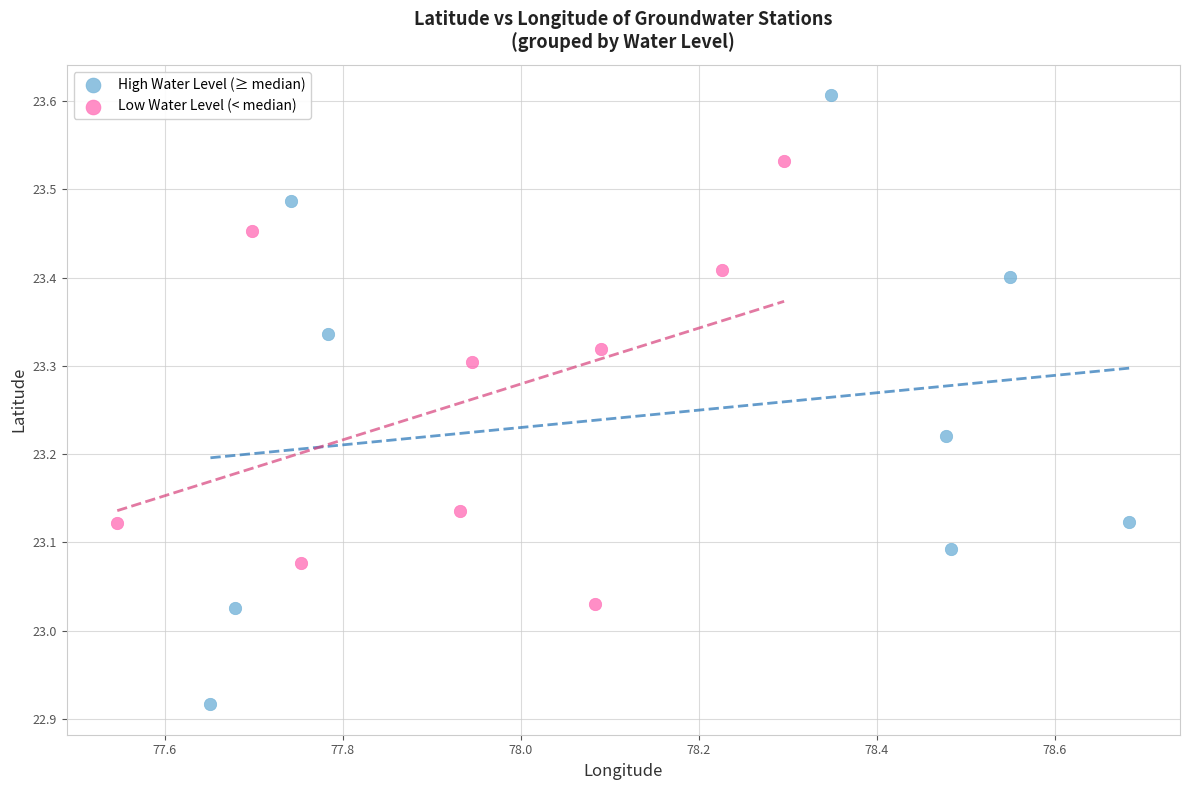

Which series reaches the minimum Y coordinate?

High Water Level (≥ median)